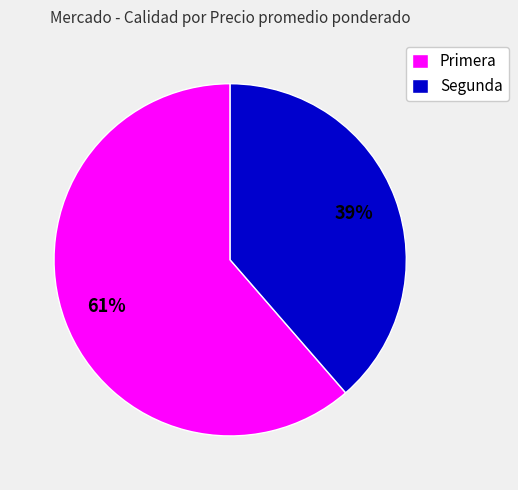

To the nearest percent, what is the average slice percentage?

50%